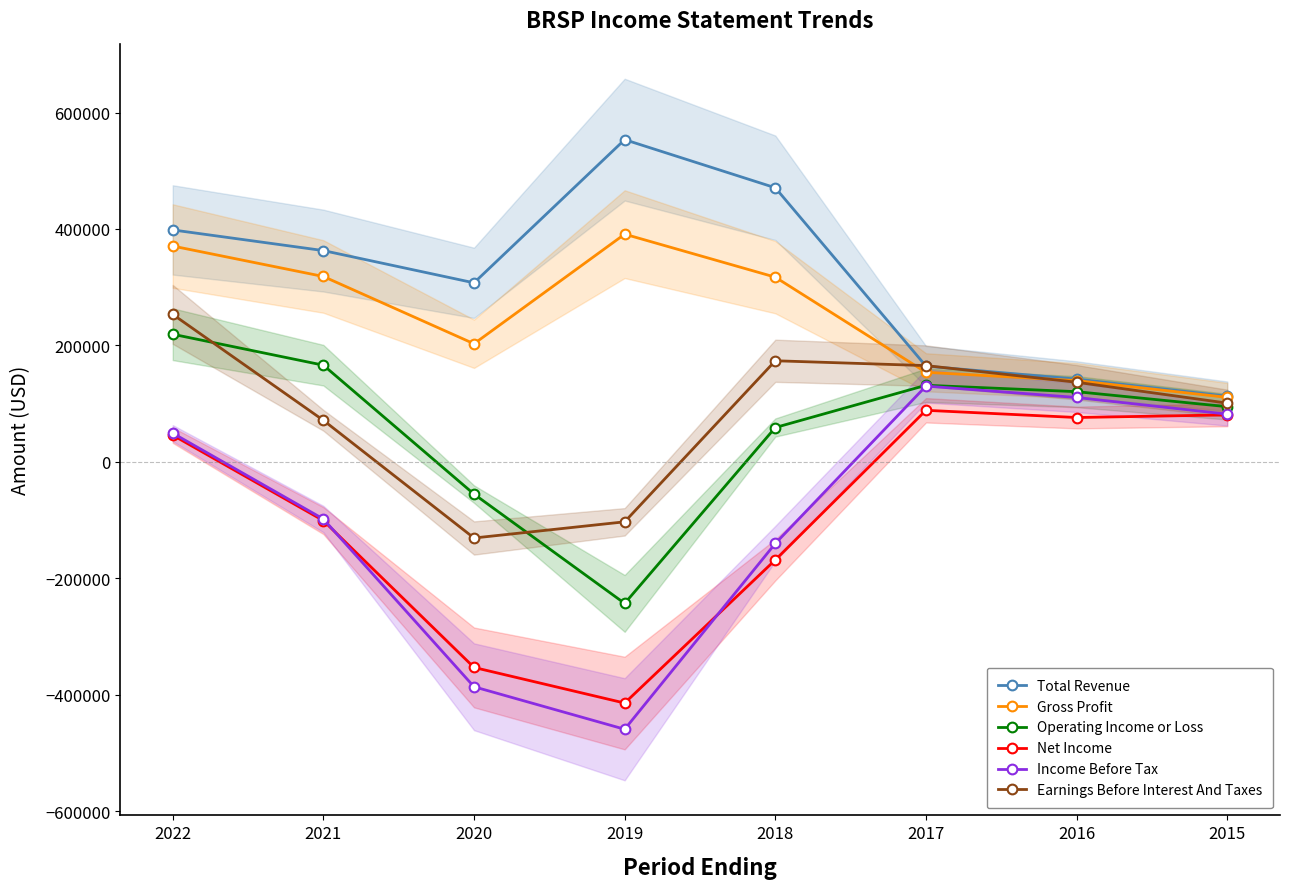

What is the value of the Gross Profit point at the 6th from the left?

153800